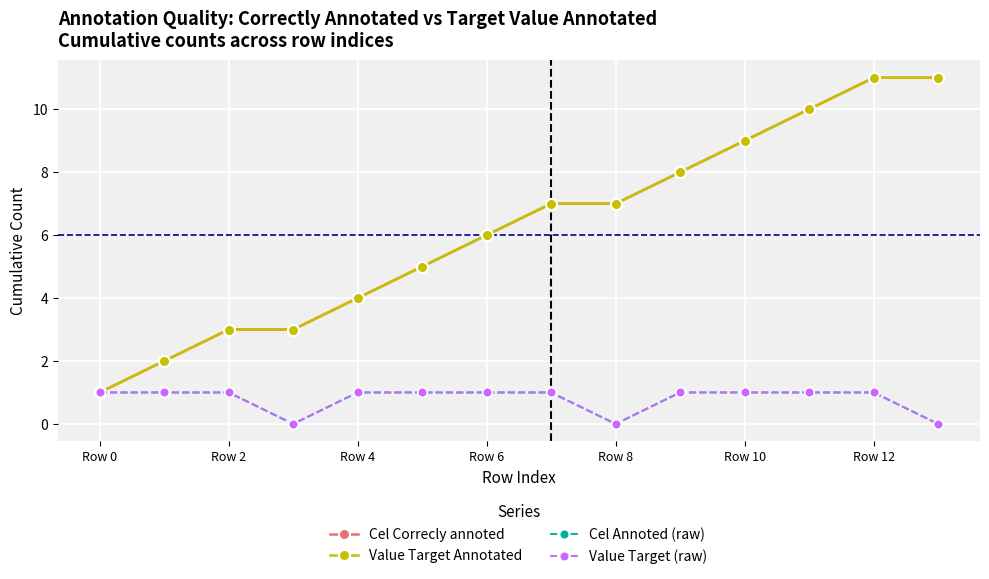

What is the sum of all Cel Correcly annoted values?

87